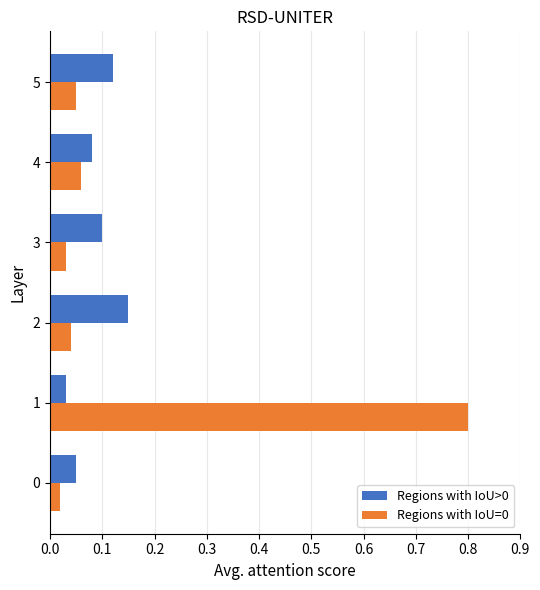

Read the Regions with IoU=0 value at 1.

0.8